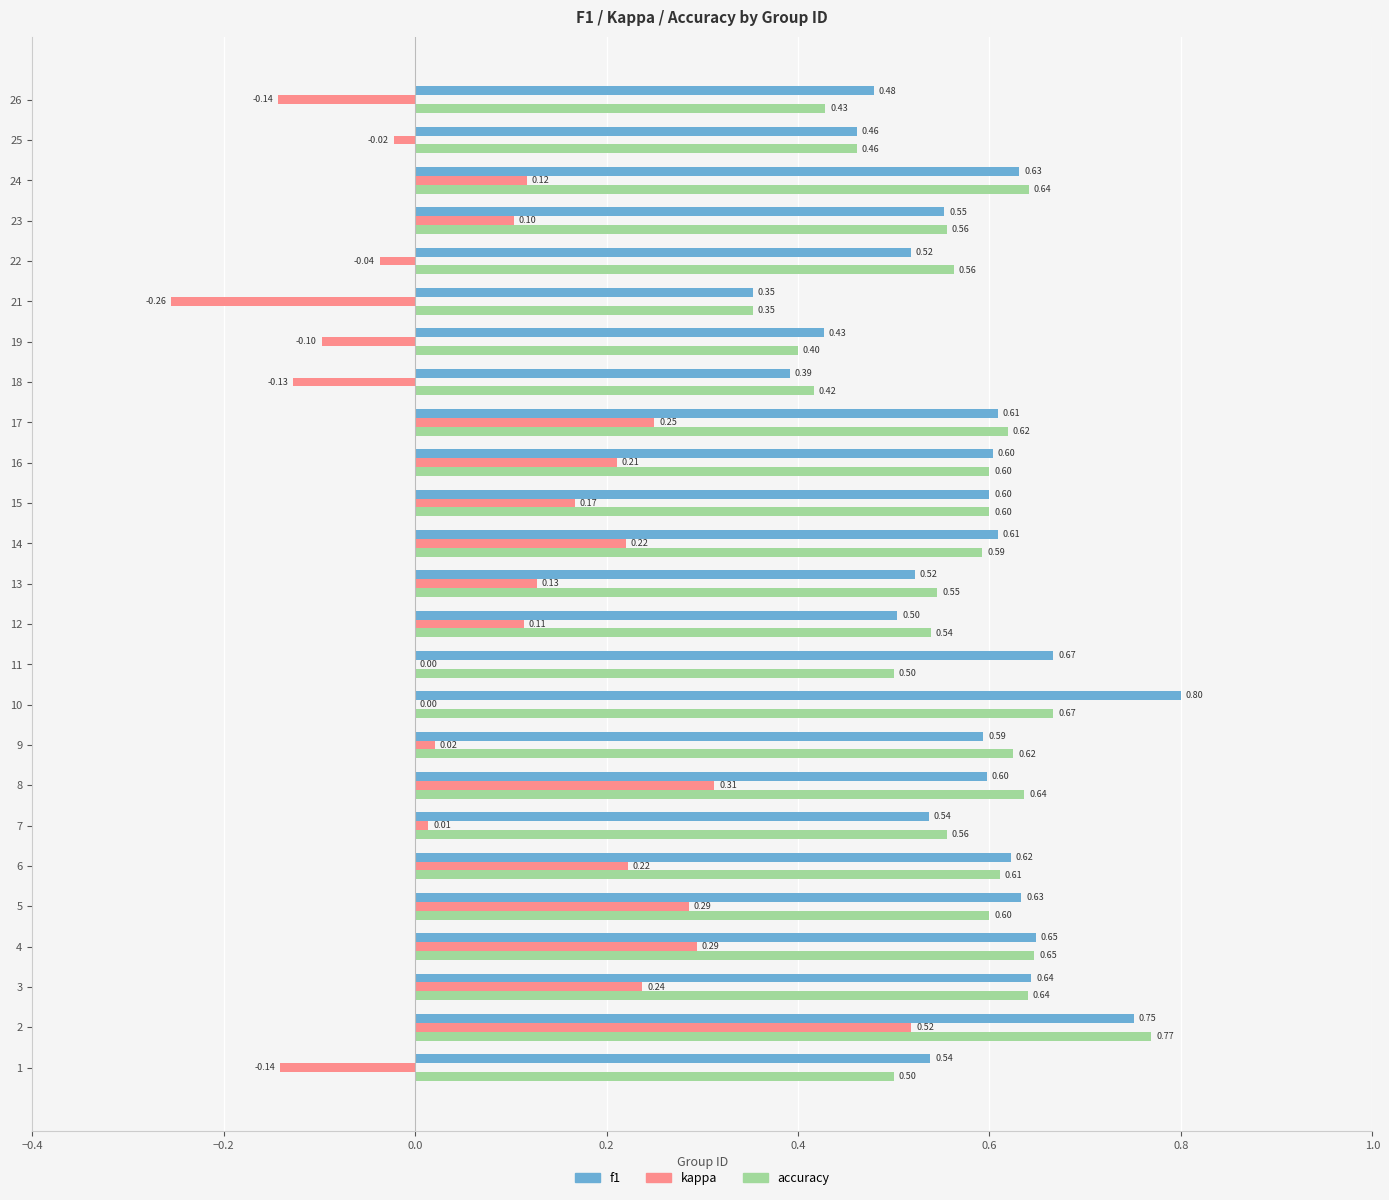

How many data points does each series have?

25